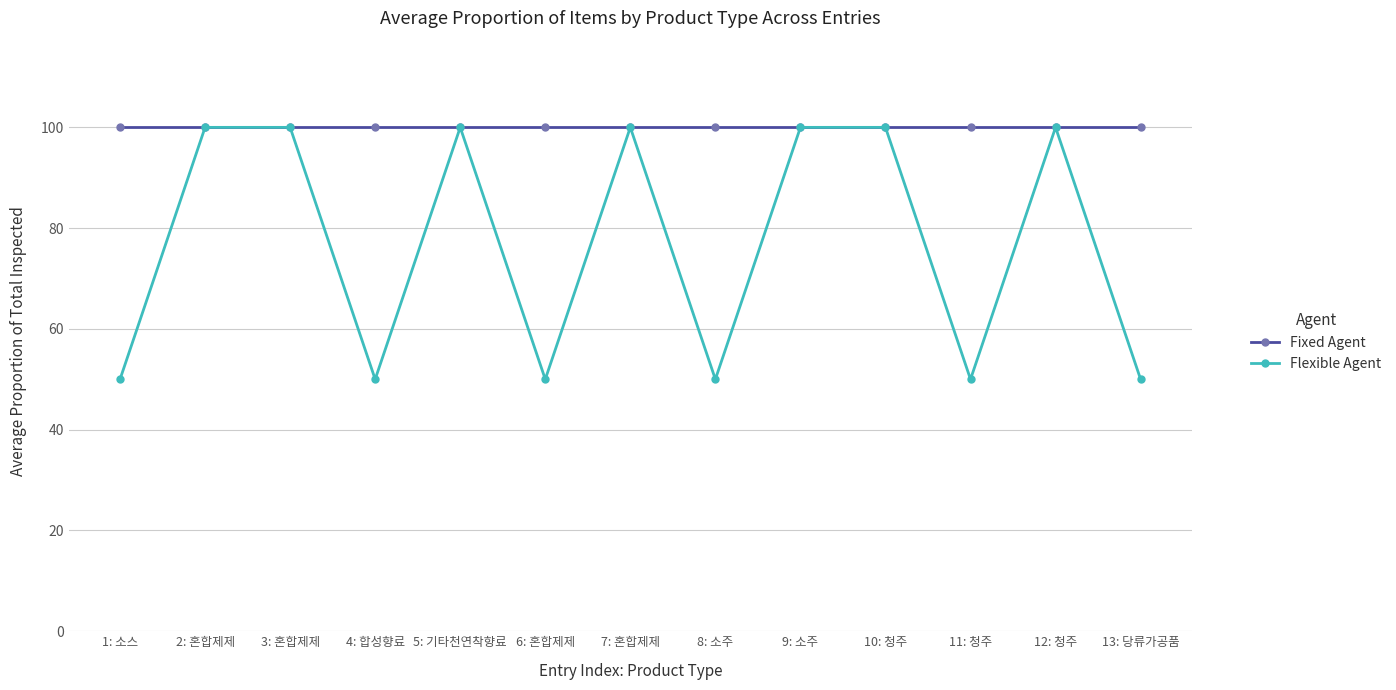

Rank the series at 11: 청주 from lowest to highest value.

Flexible Agent, Fixed Agent